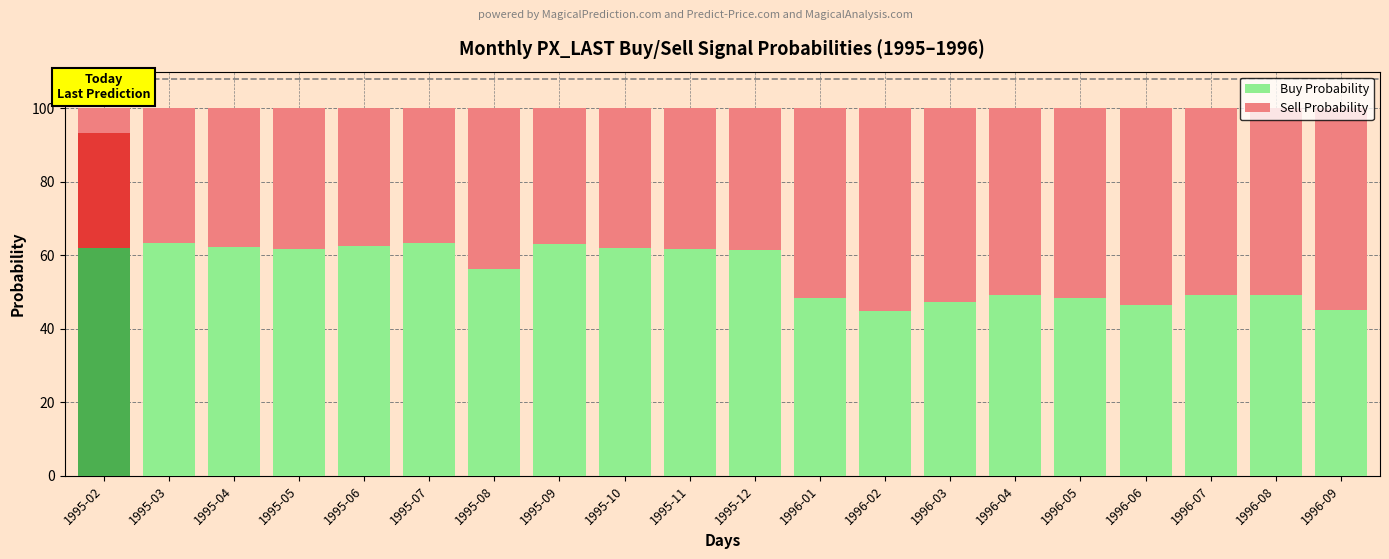

Rank the series at 1995-12 from highest to lowest value.

Buy Probability, Sell Probability